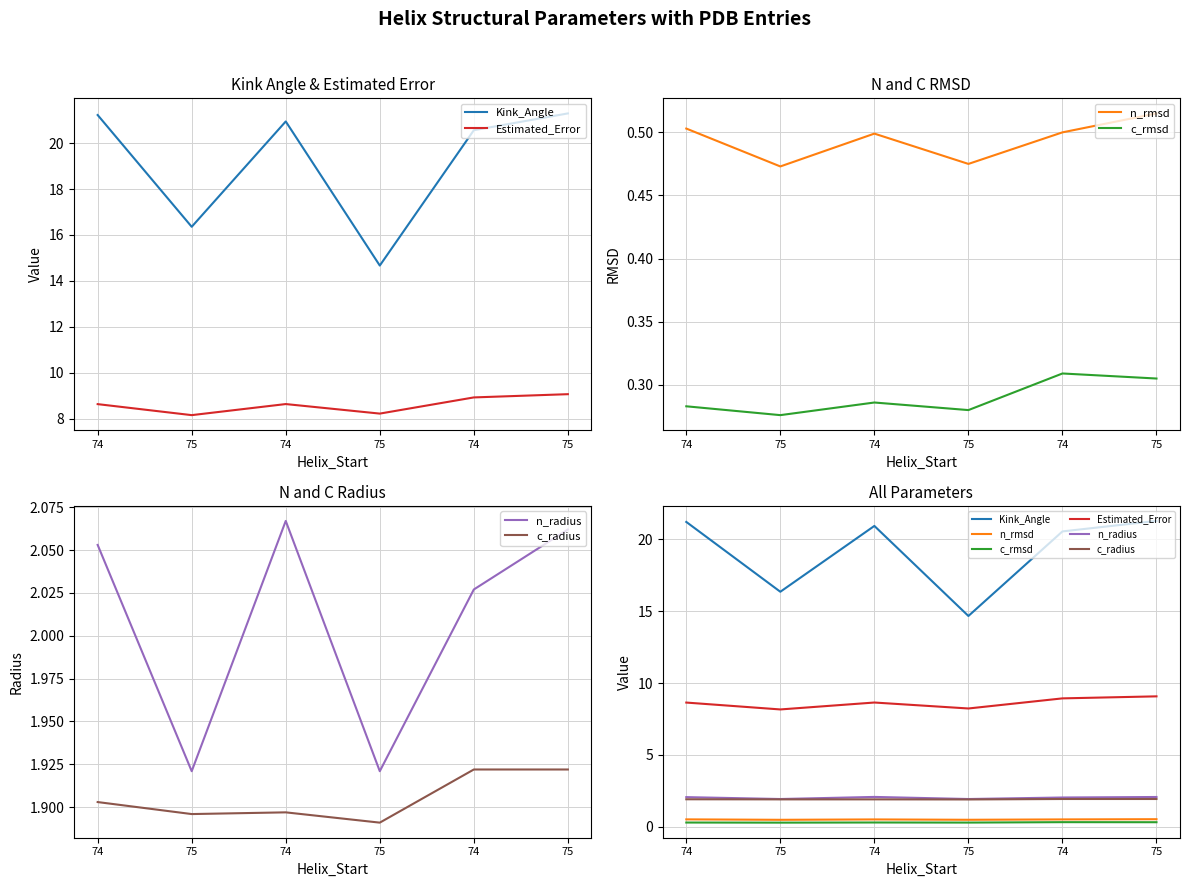

Which category has the highest value across all series?

75